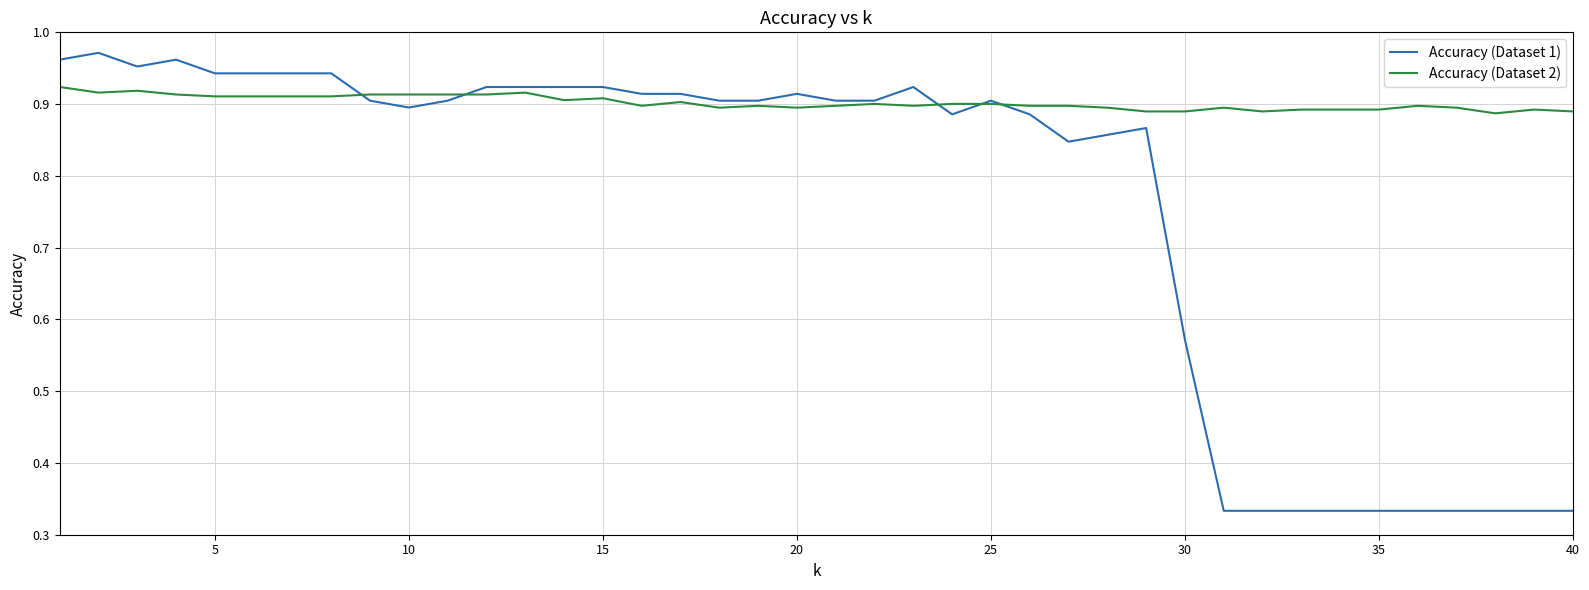

Does the chart have visible grid lines?

Yes